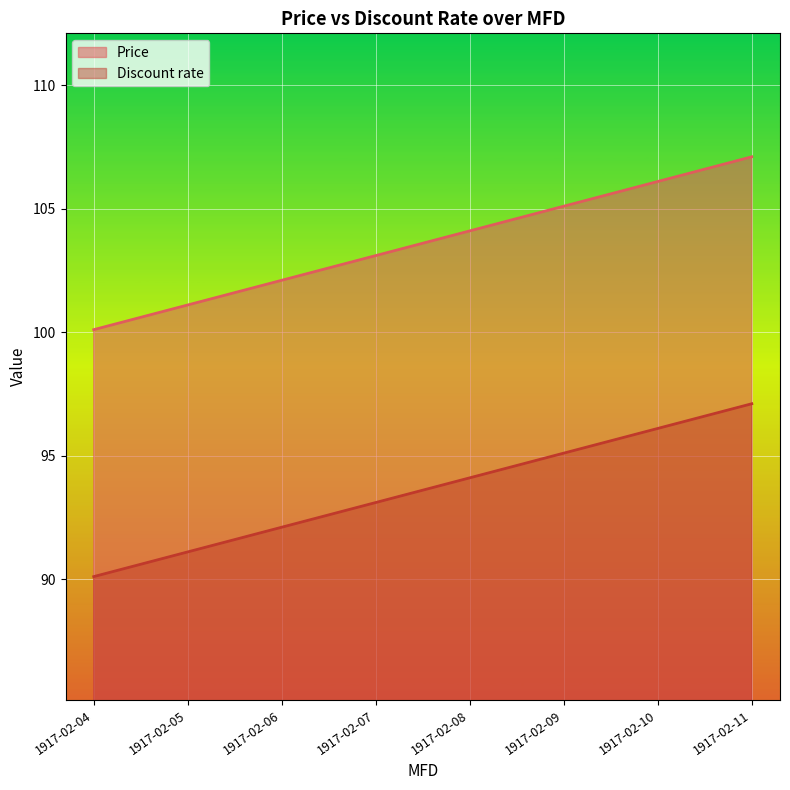

Between 1917-02-04 and 1917-02-11, which series saw the biggest shift?

Price